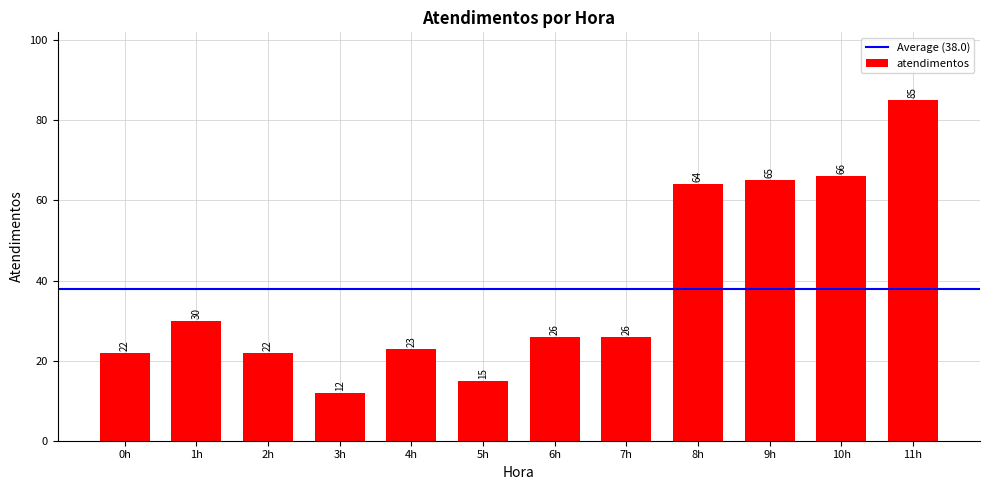

The value at 9h is 65. True or false?

True